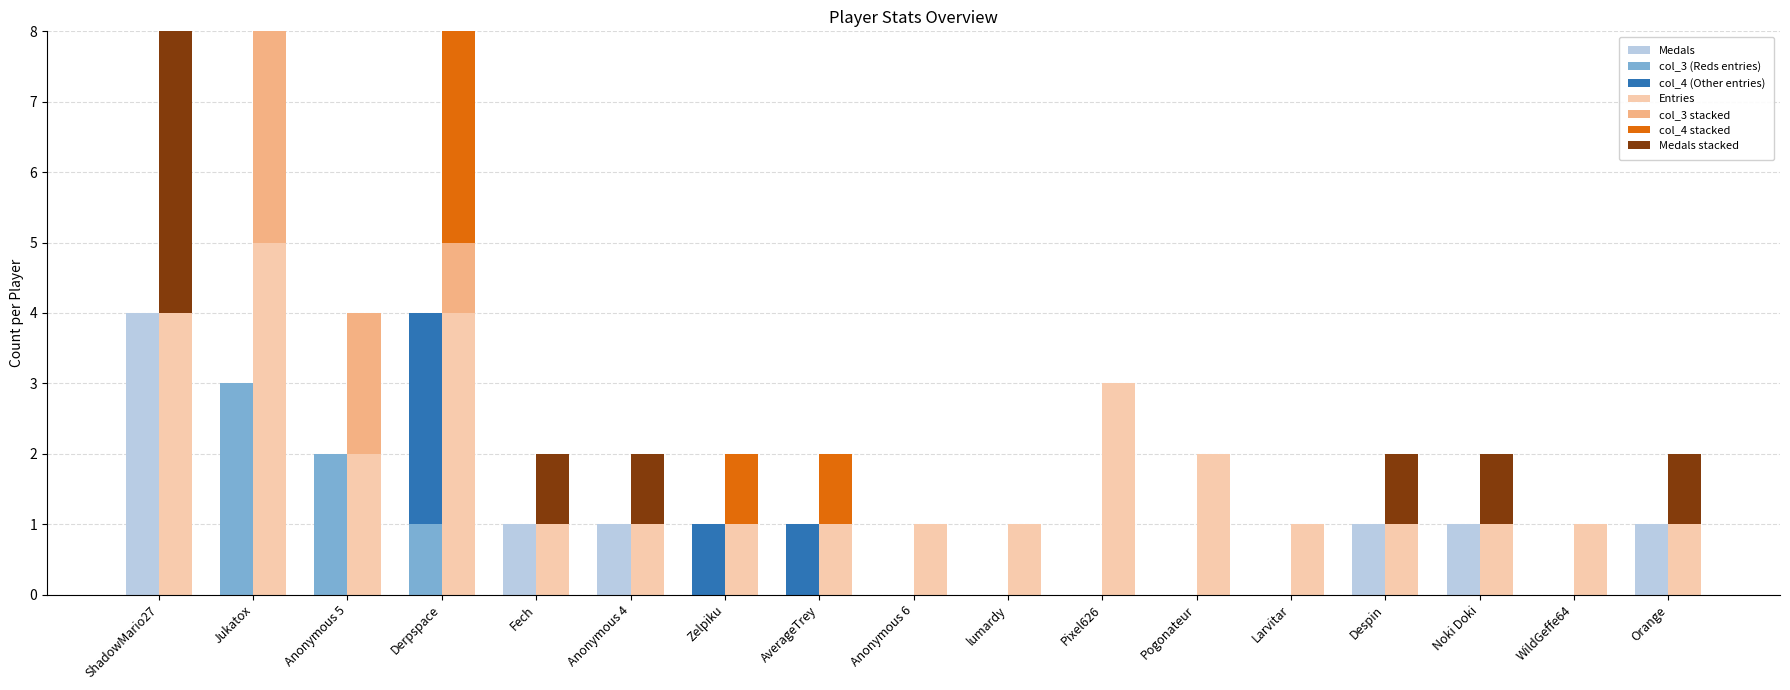

At which label is col_4 closest to 1?

Zelpiku